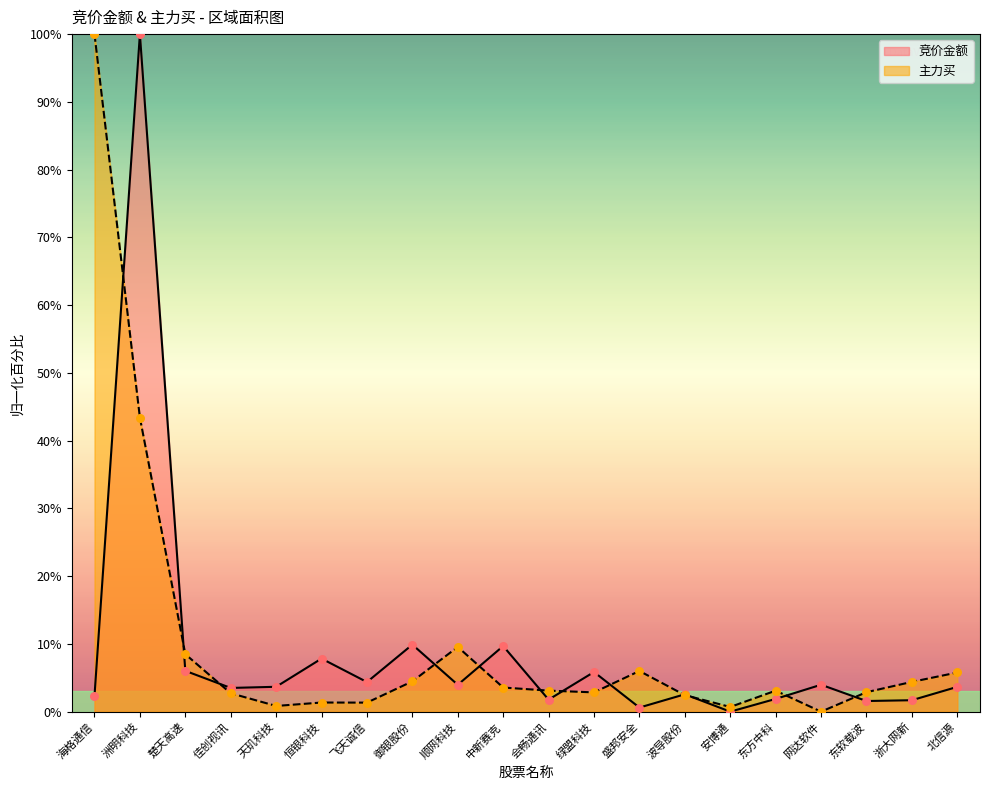

At which category is the sum across all series the highest?

洲明科技